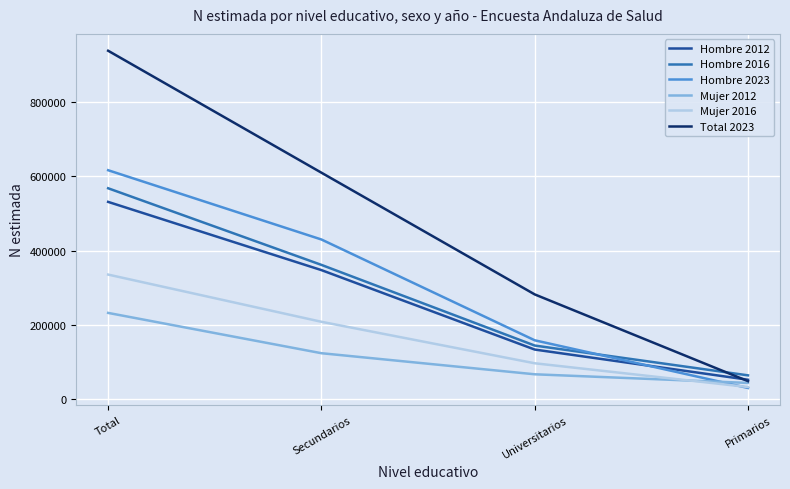

What are all the series names shown in the legend?

Hombre 2012, Hombre 2016, Hombre 2023, Mujer 2012, Mujer 2016, Total 2023